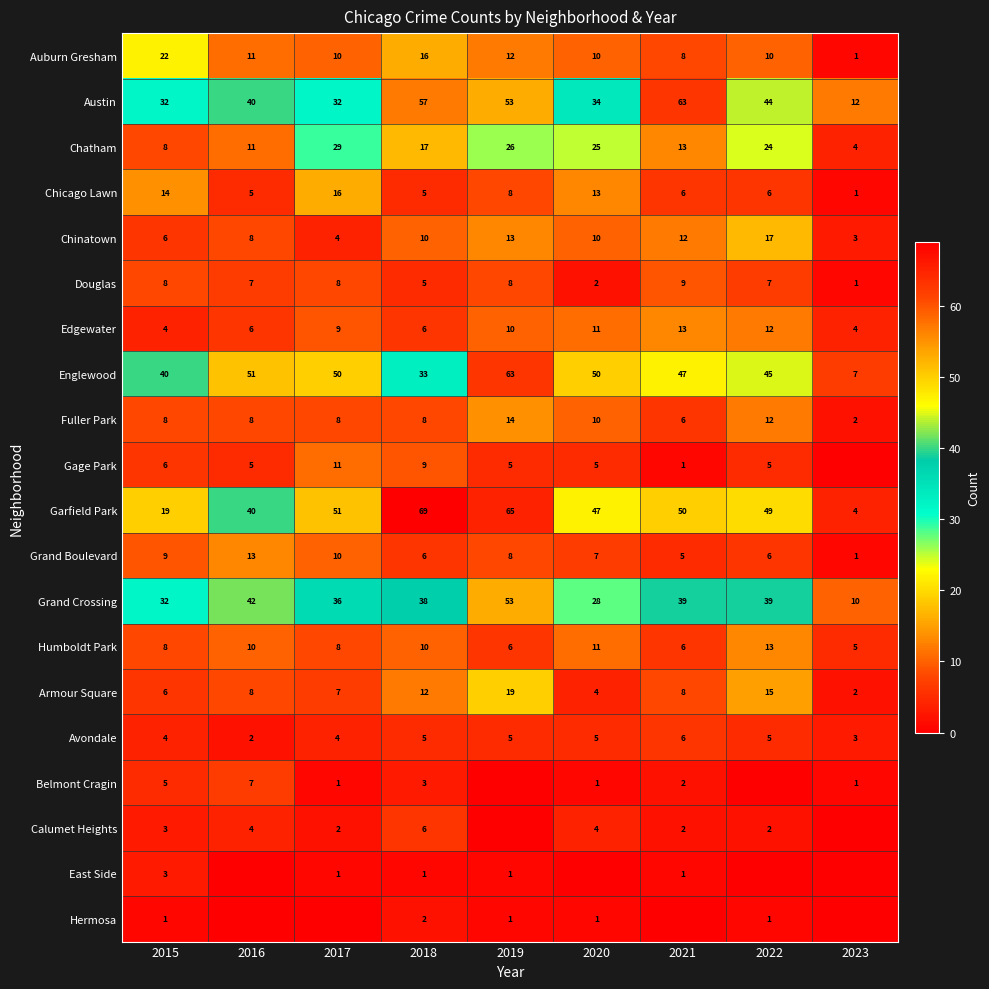

What is the greatest value displayed?

69